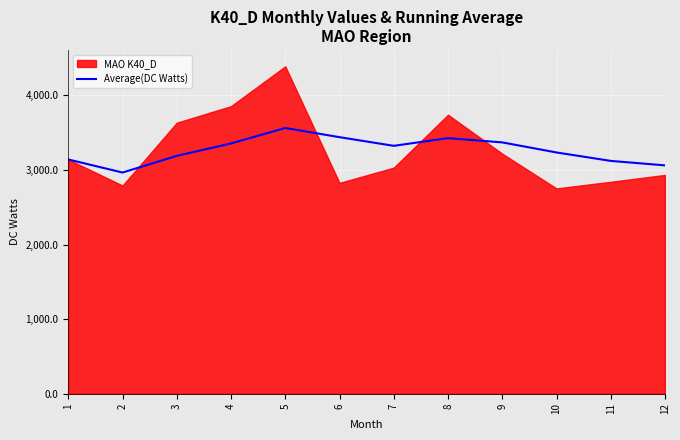

Which category has the highest value across all series?

5